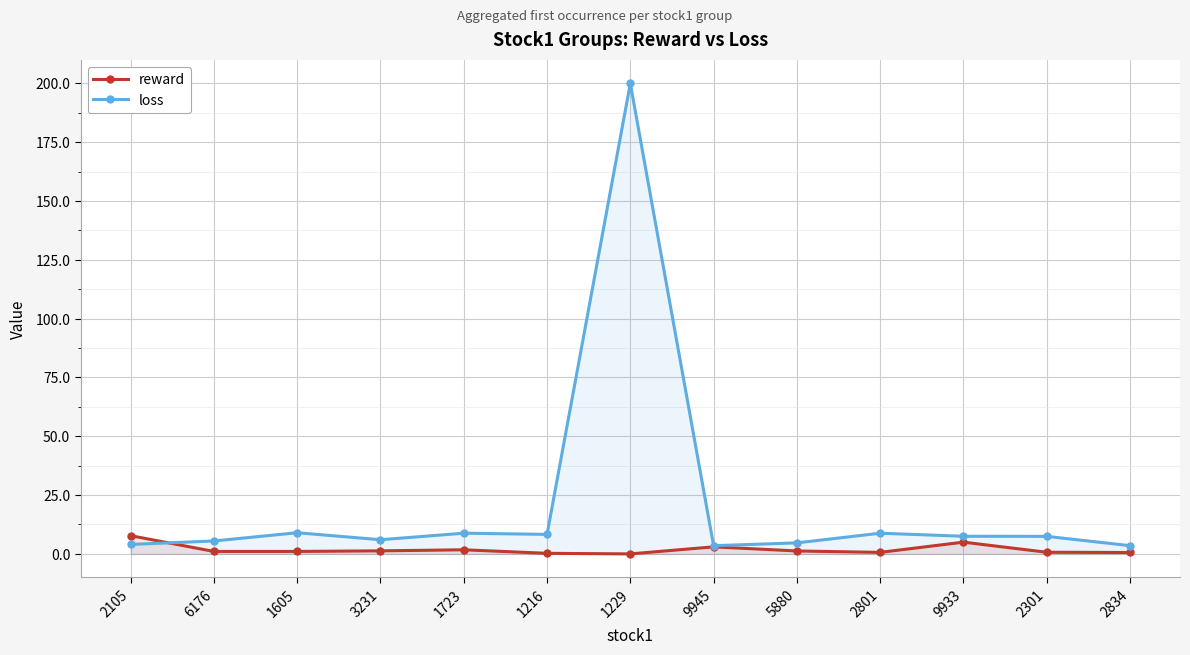

Read the reward value at 2105.

7.8